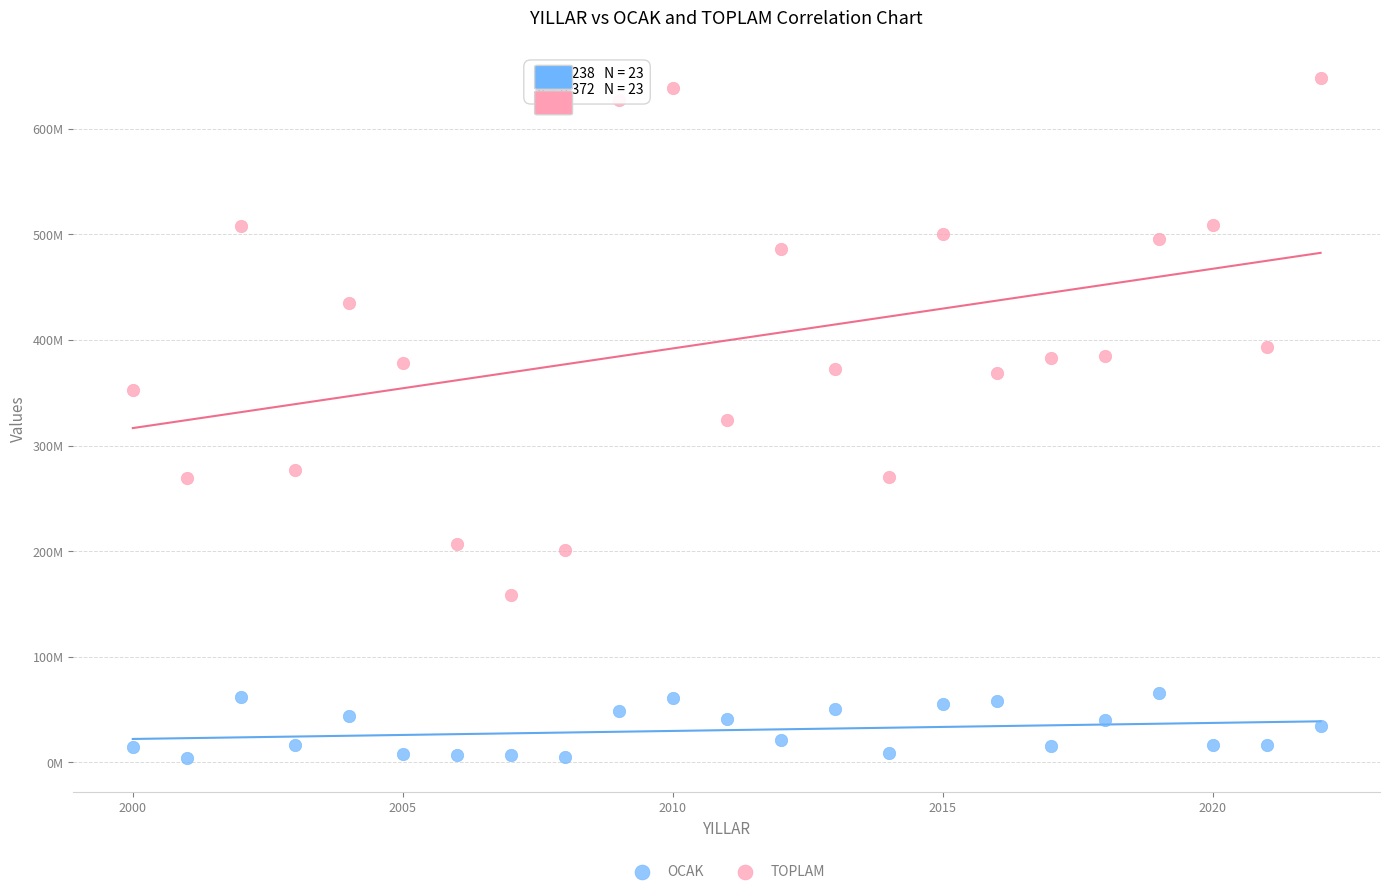

What are all the series names shown in the legend?

OCAK, TOPLAM